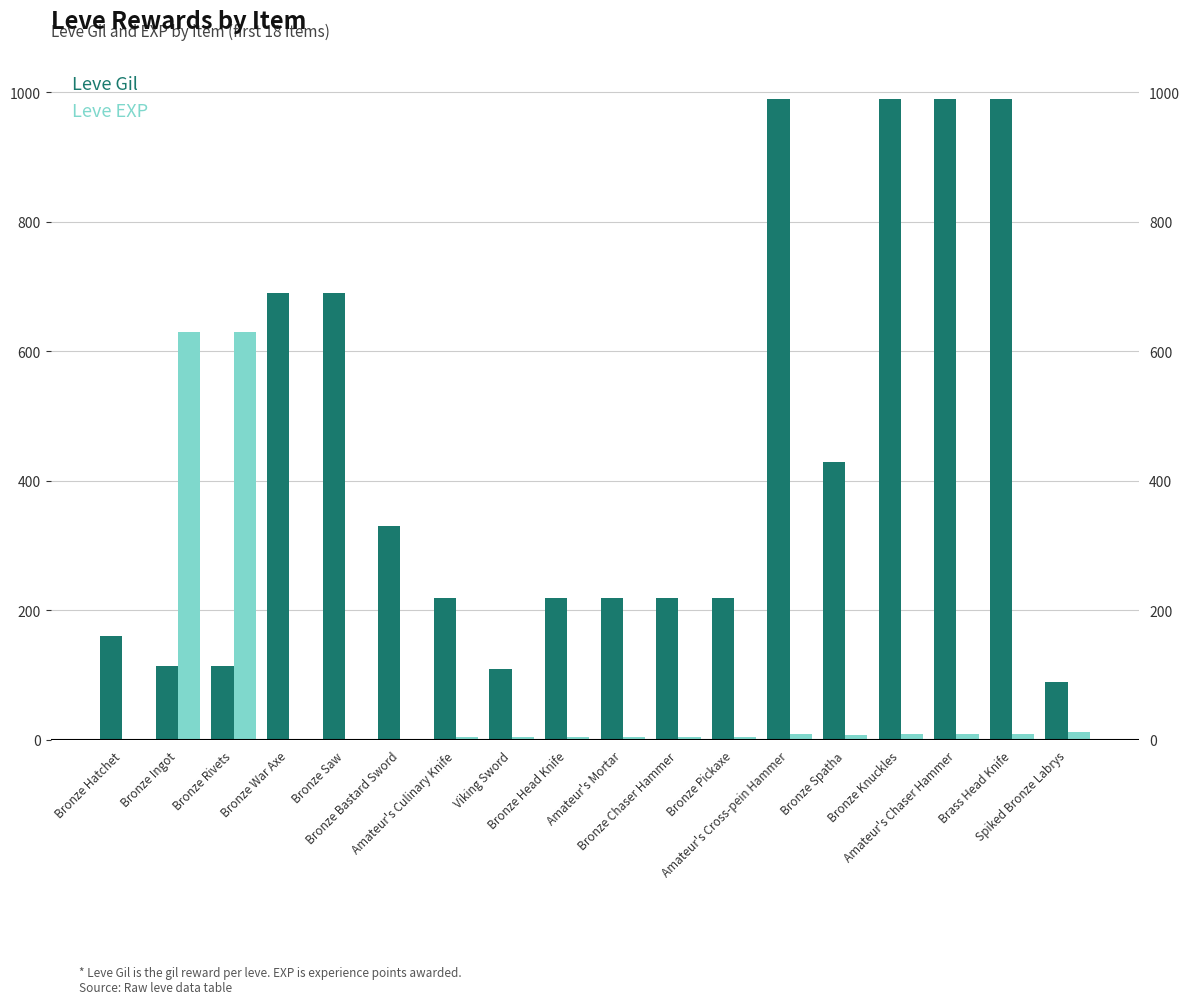

At which category is the sum across all series the highest?

Amateur's Cross-pein Hammer